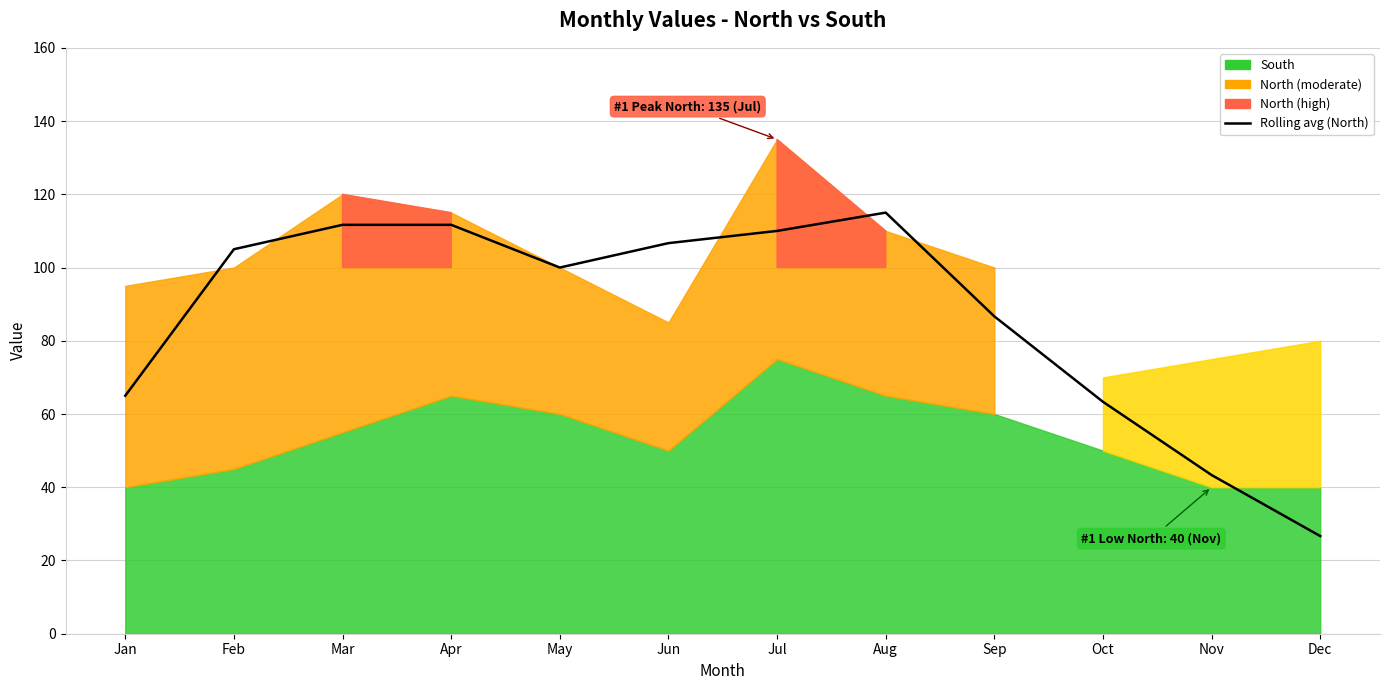

Approximately how many times larger is the value at Sep compared to Apr?

0.8